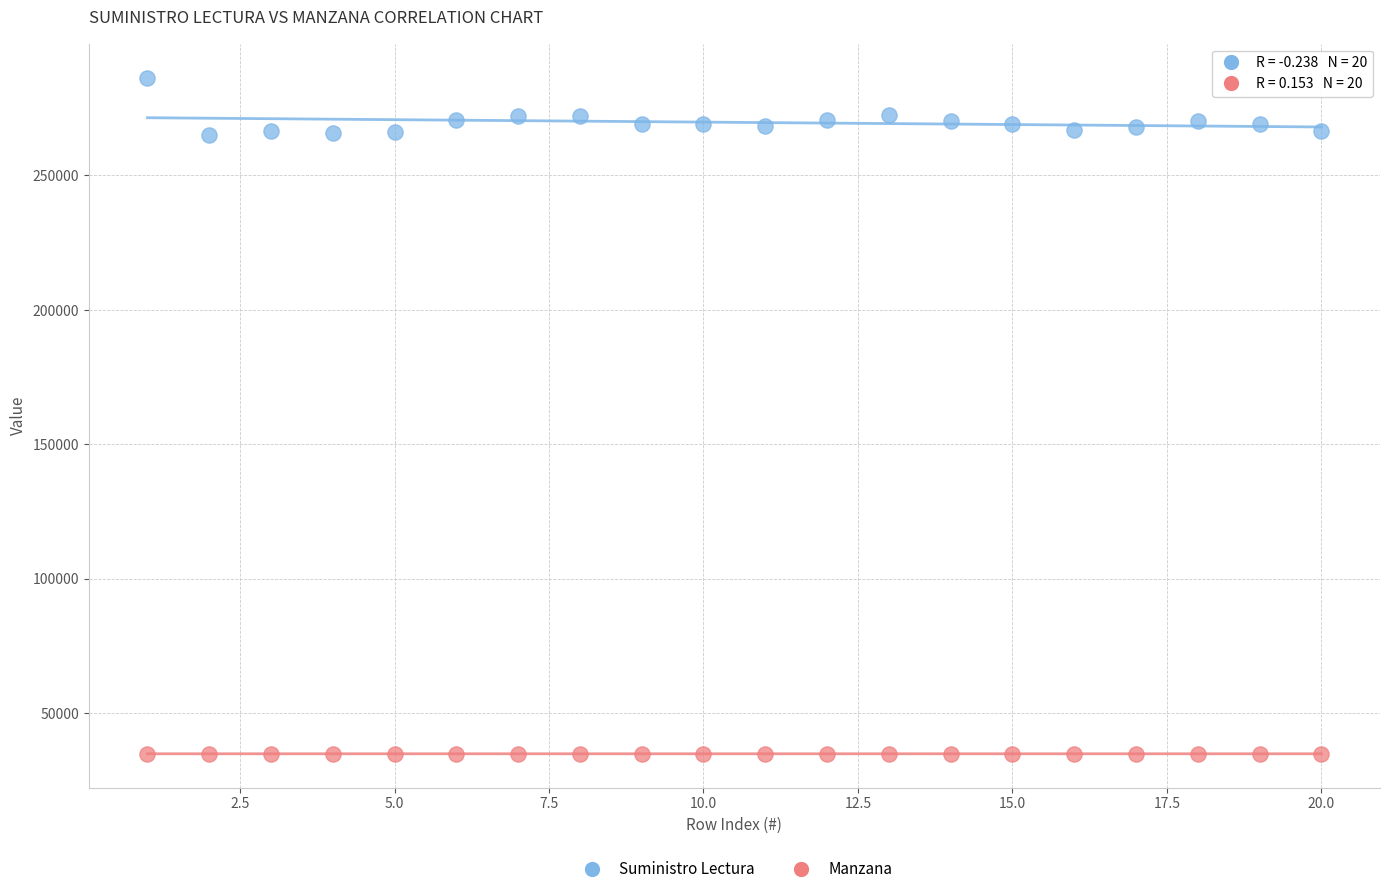

What are all the series names shown in the legend?

Suministro Lectura, Manzana